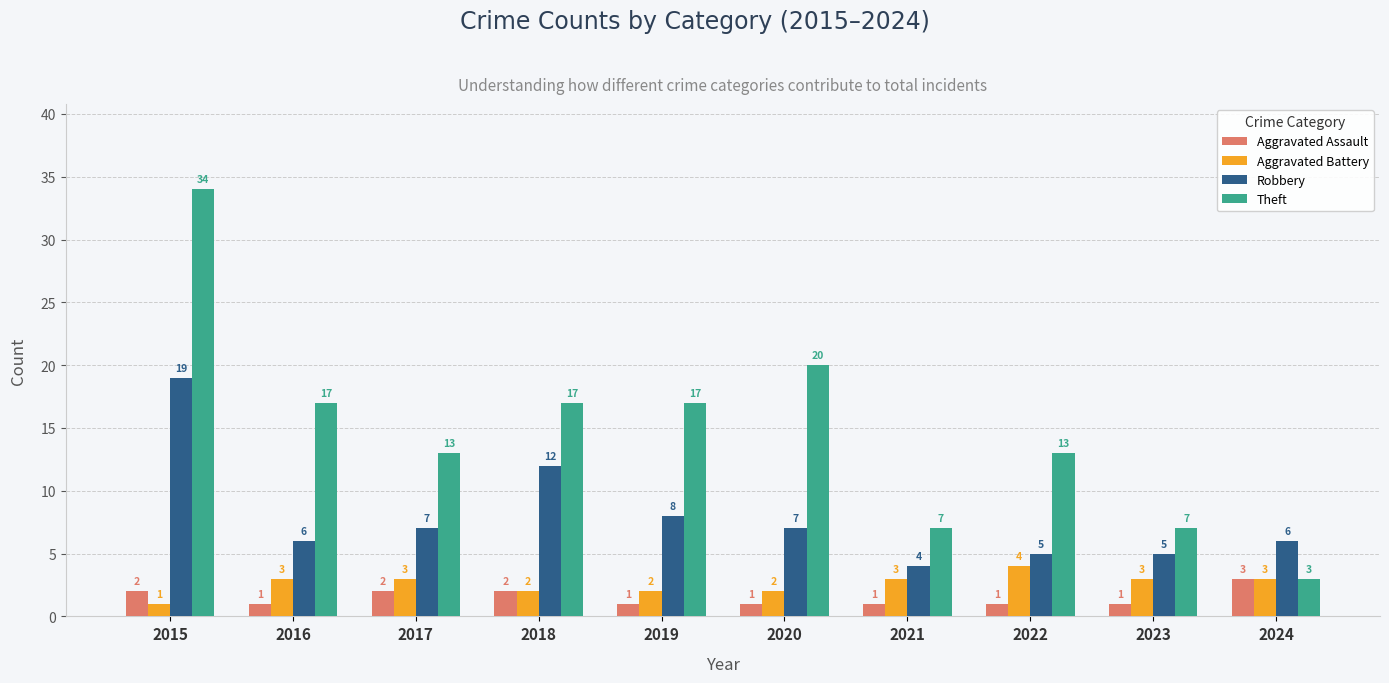

What is the difference between the maximum and minimum values in the Theft series?

31